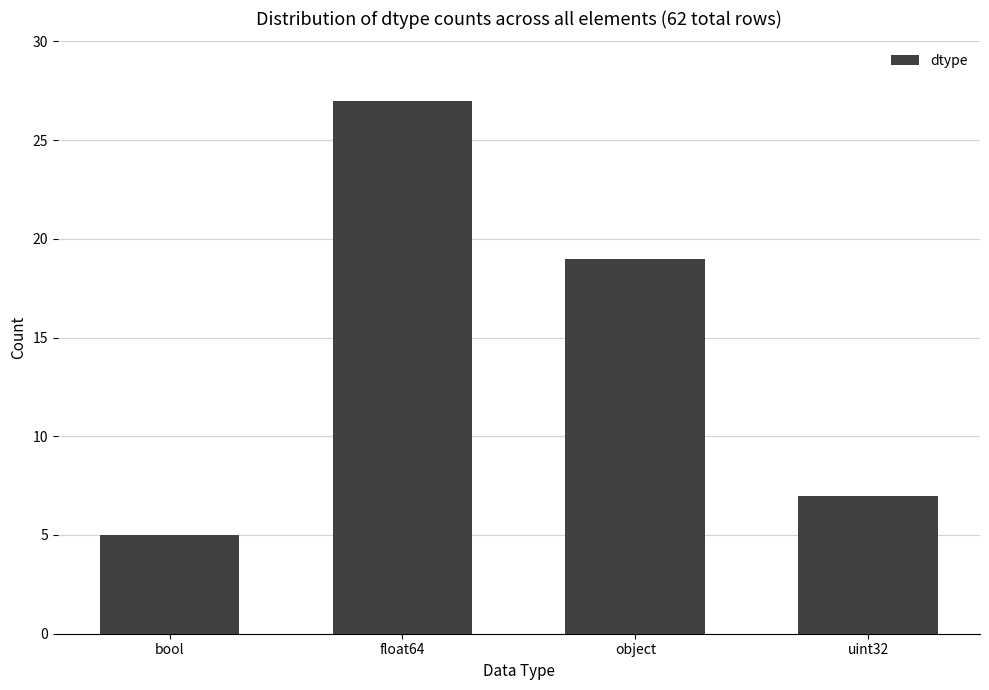

Is it true that the value at uint32 is 7?

True